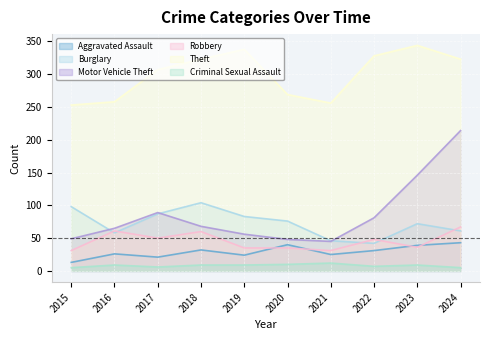

Between 2016 and 2023, which is larger?

2023